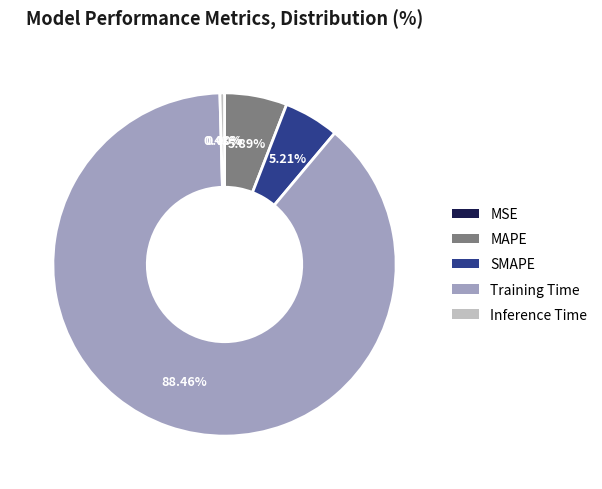

To the nearest percent, what percentage of the pie is MAPE?

6%